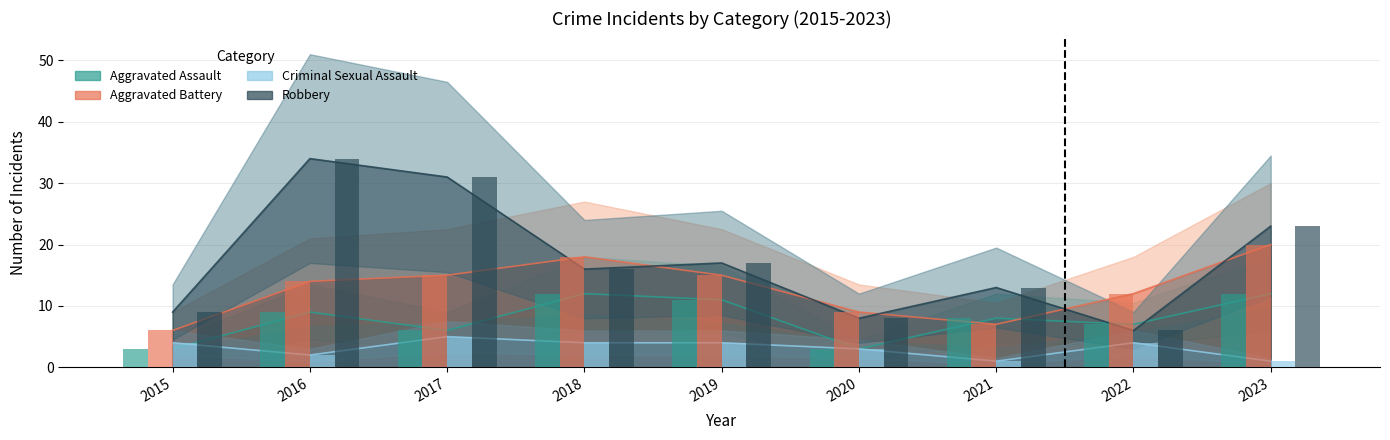

Which series has the largest total across all categories?

Robbery